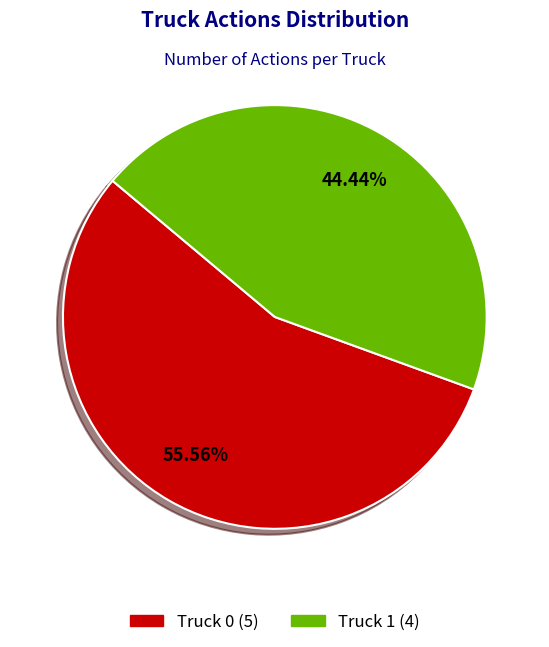

To the nearest percent, what is the average slice percentage?

50%